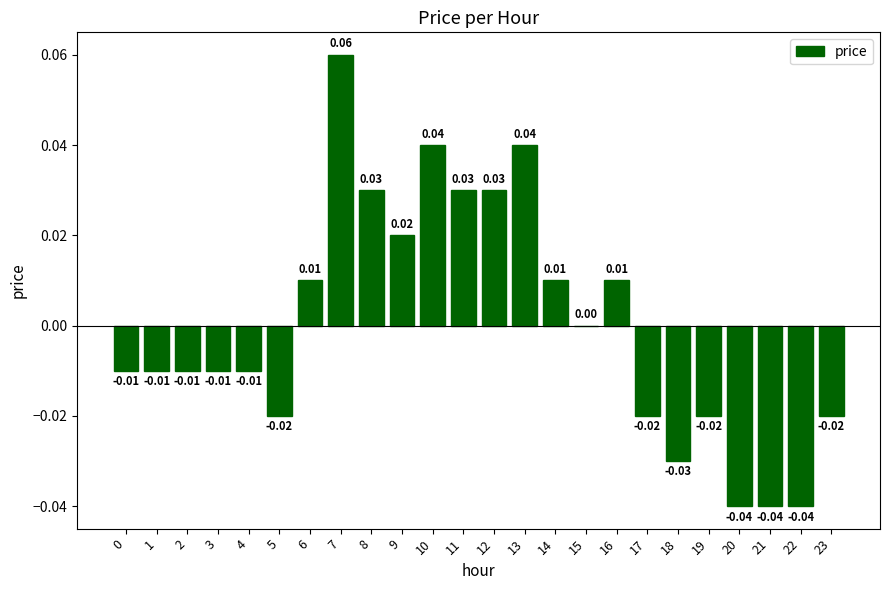

Where is the data nearest to the value 0?

15